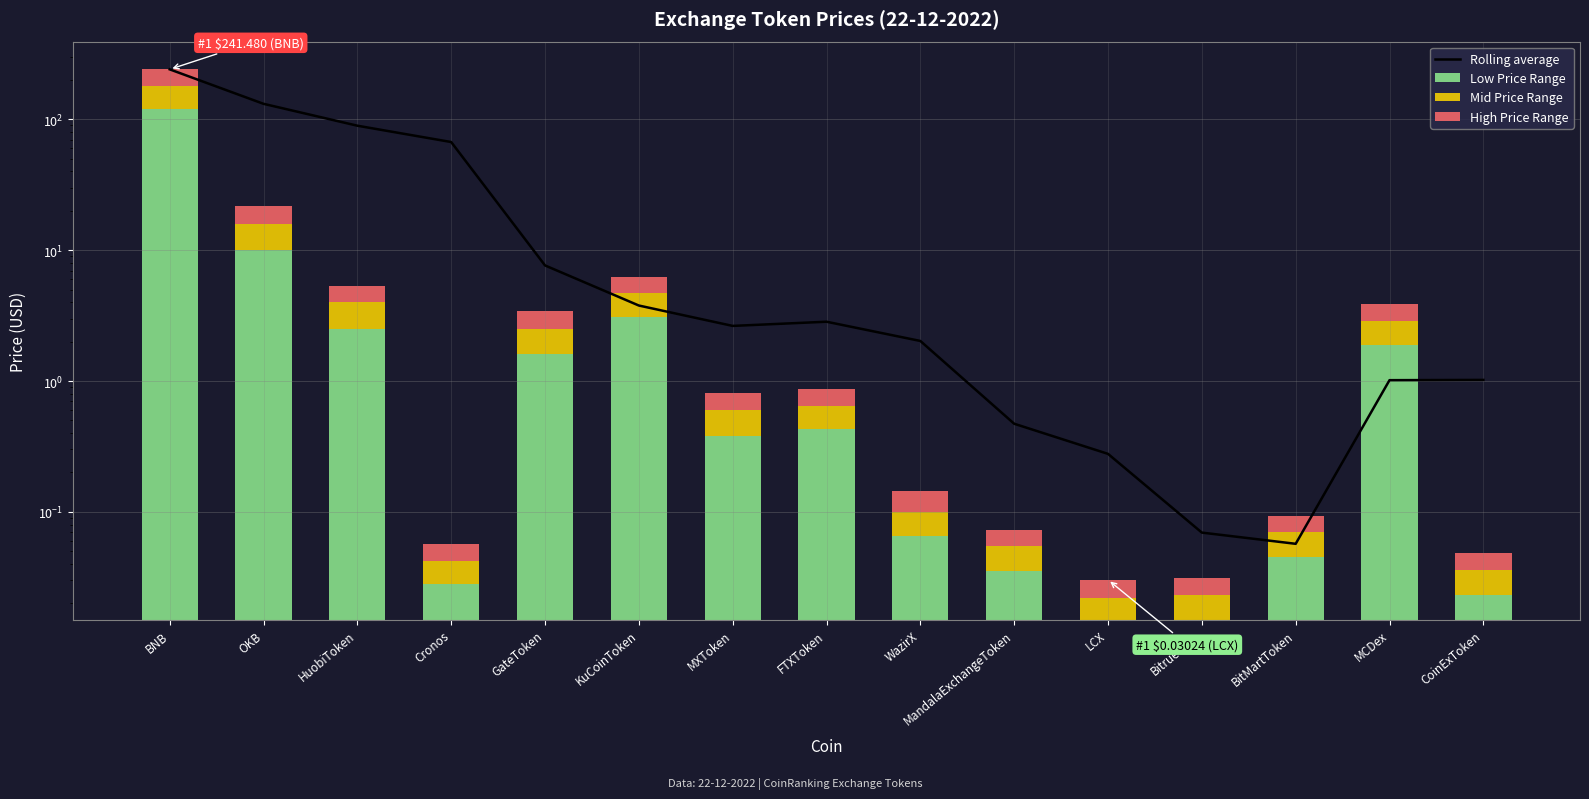

Reading left to right, what are all the values shown in this chart?

Rolling average: BNB=241.5	OKB=131.6	HuobiToken=89.5	Cronos=67.2	GateToken=7.7	KuCoinToken=3.8	MXToken=2.6	FTXToken=2.8	WazirX=2.0	MandalaExchangeToken=0.5	LCX=0.3	BitrueCoin=0.1	BitMartToken=0.1	MCDex=1.0	CoinExToken=1.0
Low Price Range: BNB=120.0	OKB=10.0	HuobiToken=2.5	Cronos=0.0	GateToken=1.6	KuCoinToken=3.1	MXToken=0.4	FTXToken=0.4	WazirX=0.1	MandalaExchangeToken=0.0	LCX=0.0	BitrueCoin=0.0	BitMartToken=0.0	MCDex=1.9	CoinExToken=0.0
Mid Price Range: BNB=60.0	OKB=6.0	HuobiToken=1.5	Cronos=0.0	GateToken=0.9	KuCoinToken=1.6	MXToken=0.2	FTXToken=0.2	WazirX=0.0	MandalaExchangeToken=0.0	LCX=0.0	BitrueCoin=0.0	BitMartToken=0.0	MCDex=1.0	CoinExToken=0.0
High Price Range: BNB=61.5	OKB=5.8	HuobiToken=1.4	Cronos=0.0	GateToken=0.9	KuCoinToken=1.6	MXToken=0.2	FTXToken=0.2	WazirX=0.0	MandalaExchangeToken=0.0	LCX=0.0	BitrueCoin=0.0	BitMartToken=0.0	MCDex=1.0	CoinExToken=0.0